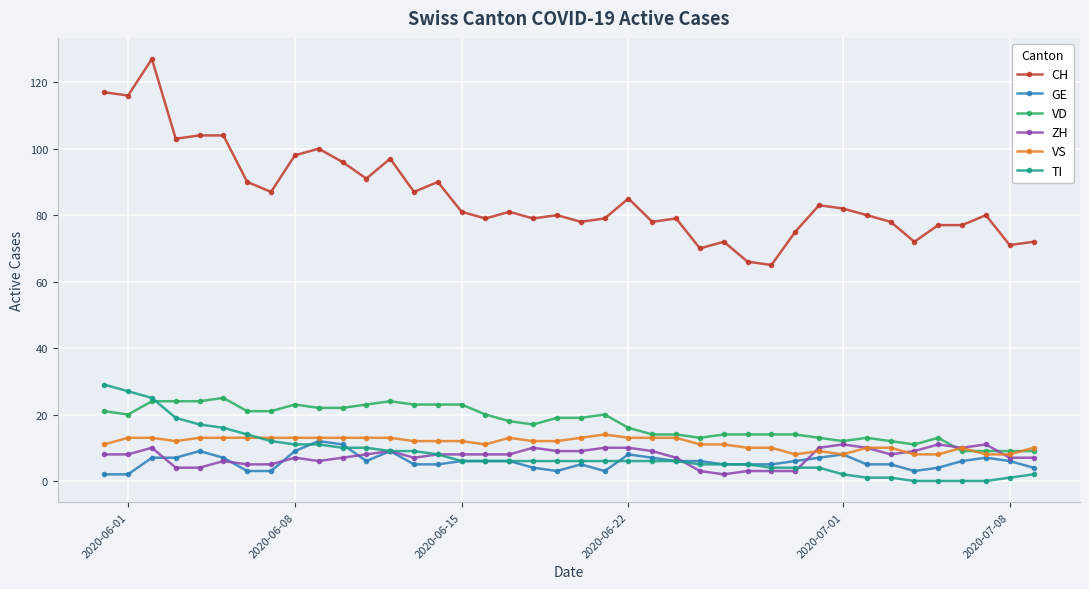

At how many categories does at least one series exceed 58?

40